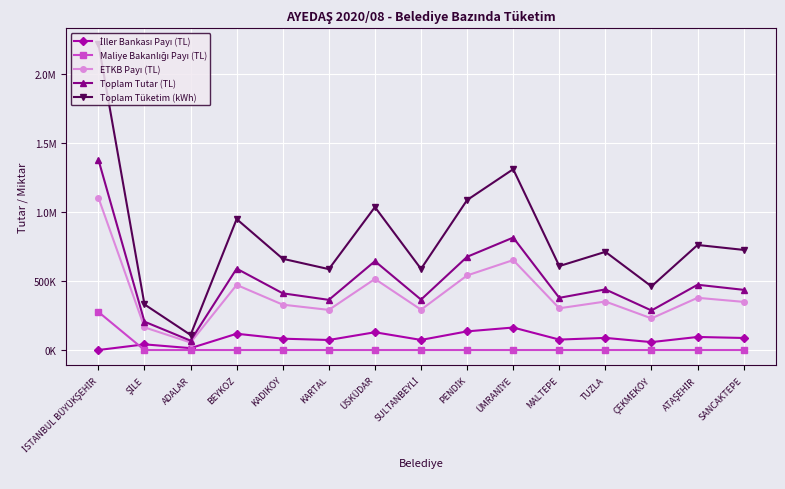

What is the difference between the maximum and second lowest values in the Toplam Tüketim (kWh) series?

1888544.6